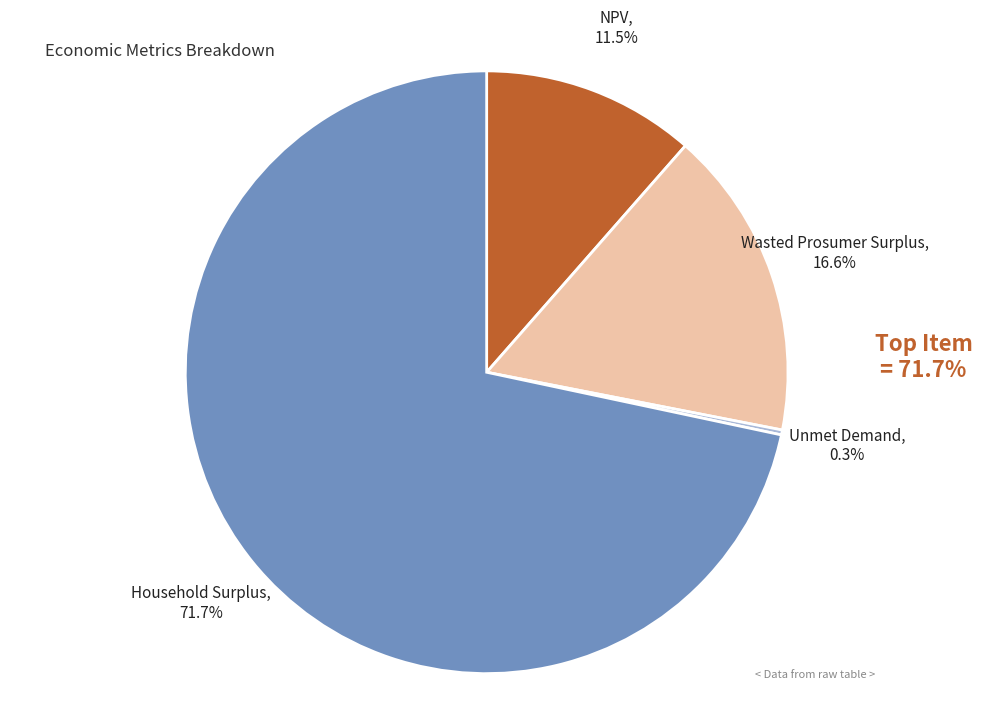

What percentage do NPV and Household Surplus together represent?

83.1%